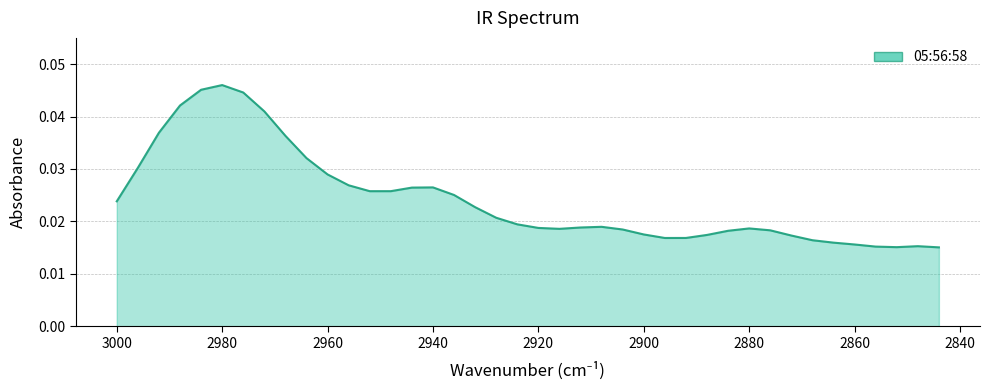

Does the chart have visible grid lines?

Yes